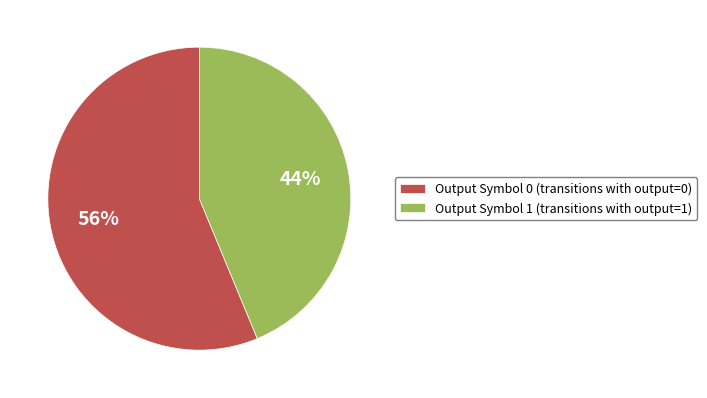

To the nearest percent, what is the average slice percentage?

50%